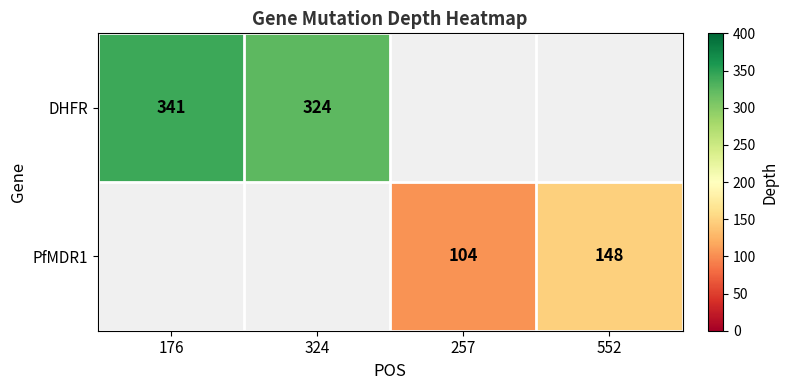

Which label corresponds to the largest value in the chart?

176